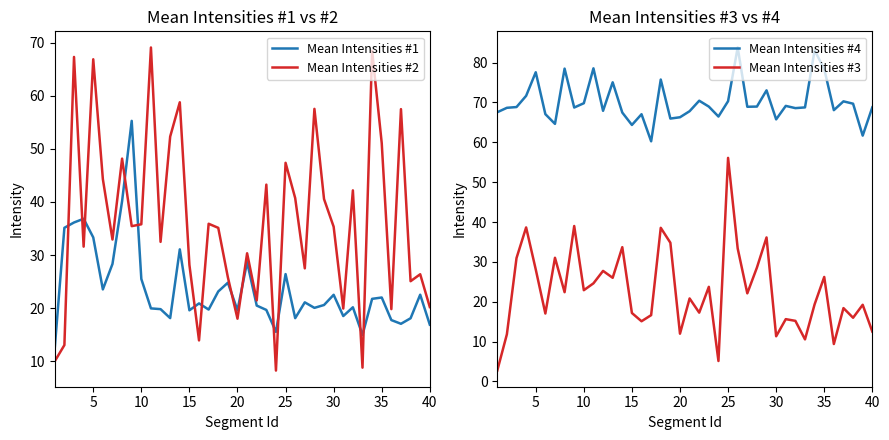

What is the maximum value for Mean Intensities #1?

55.3